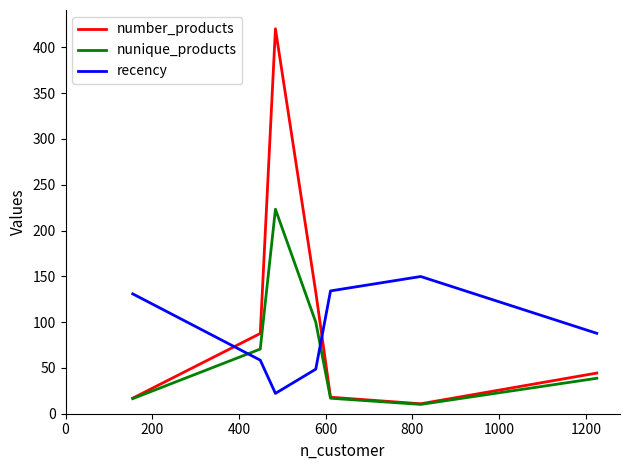

True or false: recency and nunique_products intersect in this chart.

True